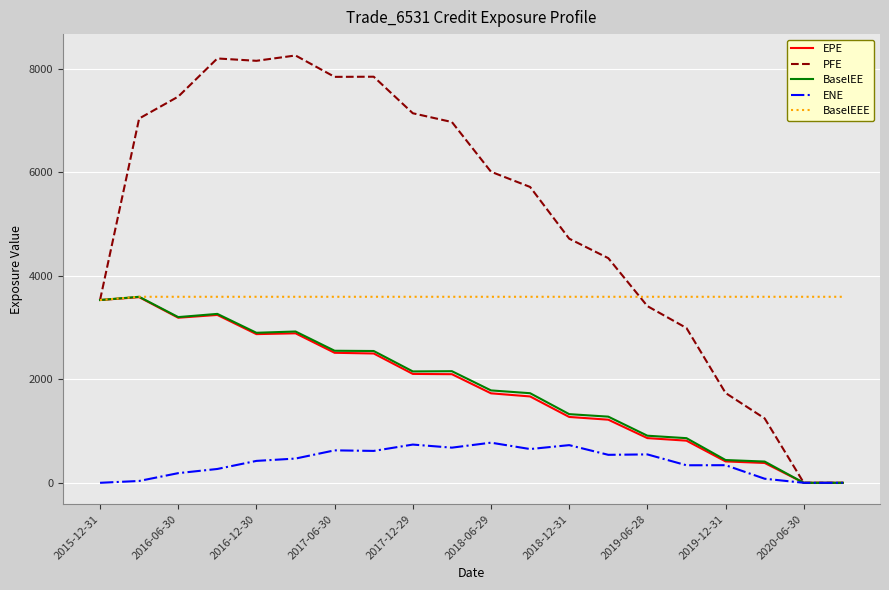

Which series has the largest total across all categories?

PFE